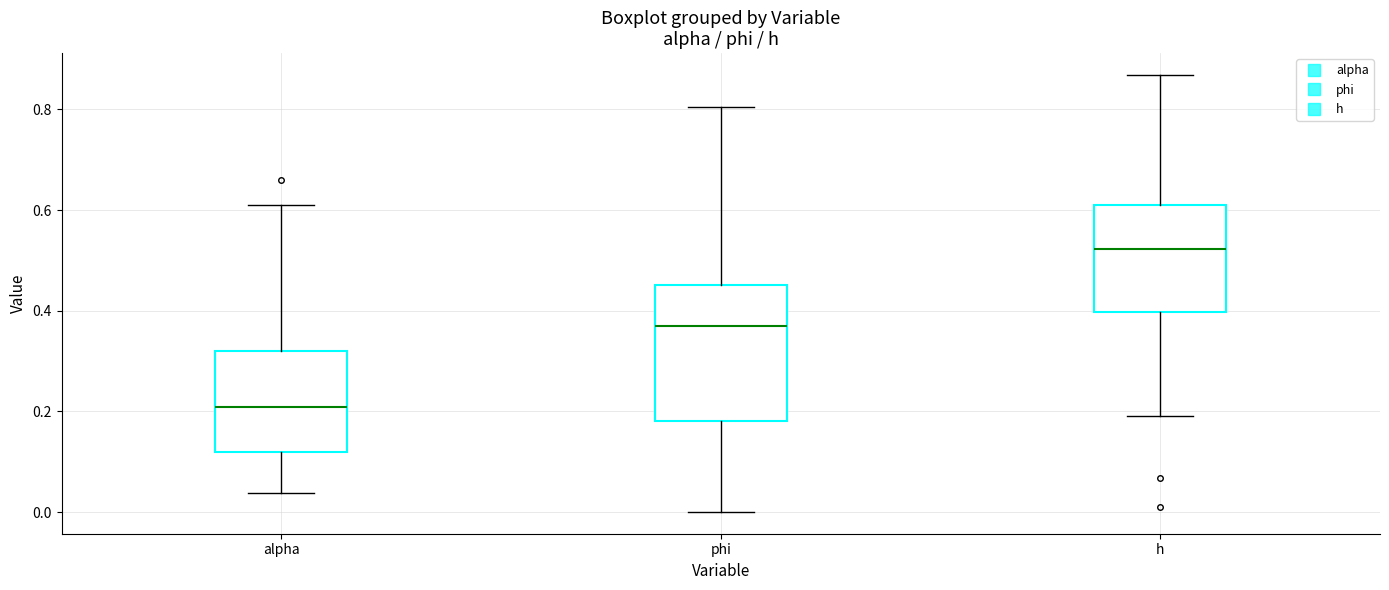

Reading left to right, transcribe this box plot: for each box, give where its median line is, the range the box spans, and where its two whiskers end, as read against the y-axis. The values are not printed on the chart, so give them approximately, as read against the axis.

alpha: median 0.20, box 0.12 to 0.32, whiskers 0.04 to 0.62
phi: median 0.38, box 0.18 to 0.46, whiskers 0.00 to 0.80
h: median 0.52, box 0.40 to 0.62, whiskers 0.18 to 0.86